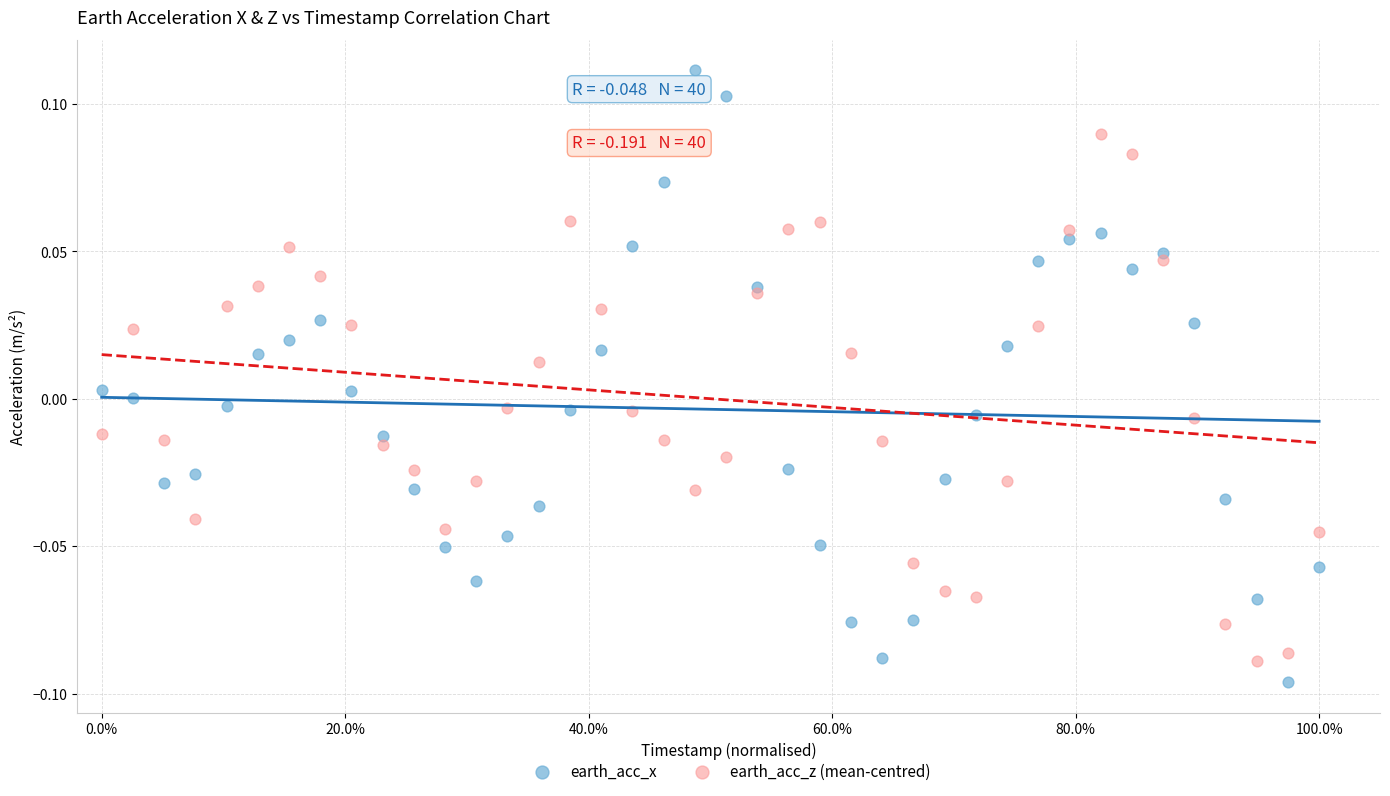

What is the X range (max minus min) for the scatter plot?

1.0